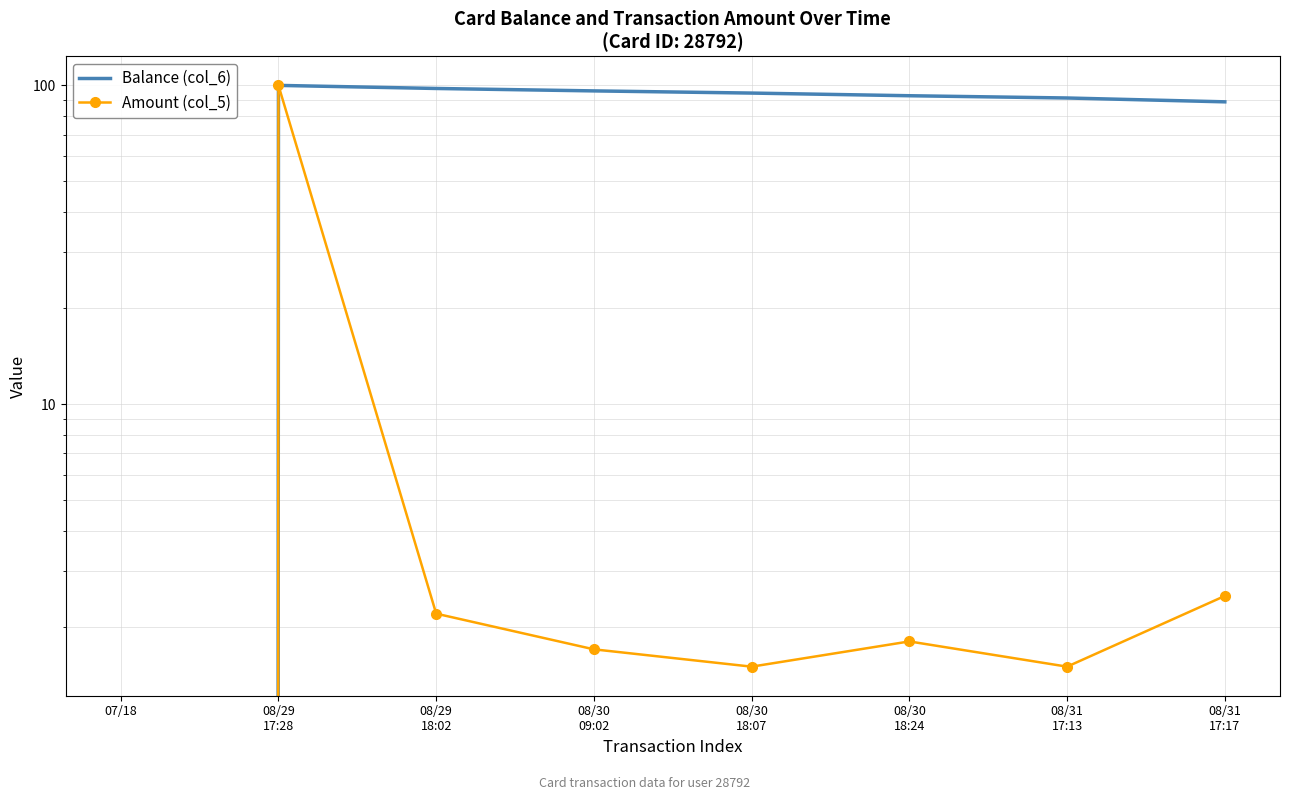

True or false: Balance (col_6) has a value of 96.1 at 08/30
09:02.

True